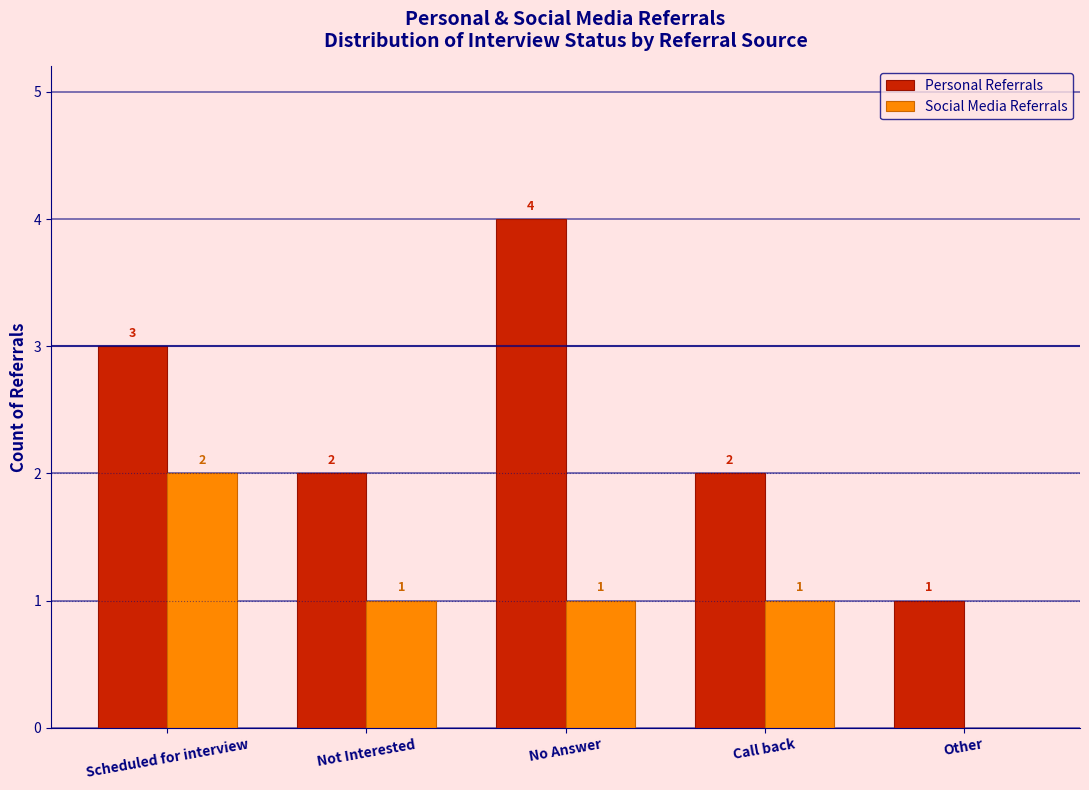

Reading left to right, what are all the values shown in this chart?

Personal Referrals: Scheduled for interview=3	Not Interested=2	No Answer=4	Call back=2	Other=1
Social Media Referrals: Scheduled for interview=2	Not Interested=1	No Answer=1	Call back=1	Other=0